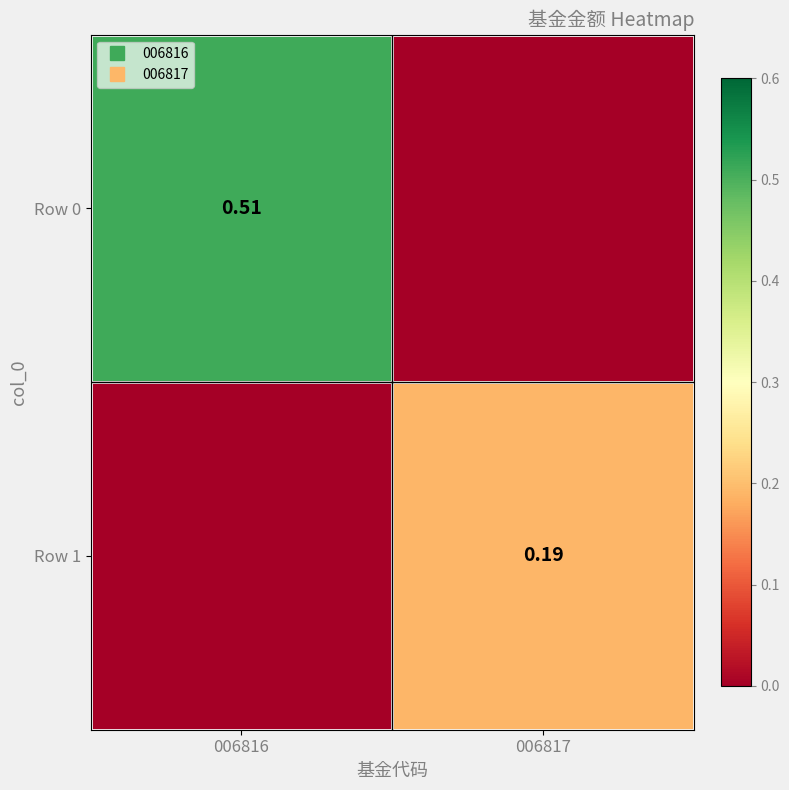

The Row 1 series shows 0.1 at 006816. True or false?

False